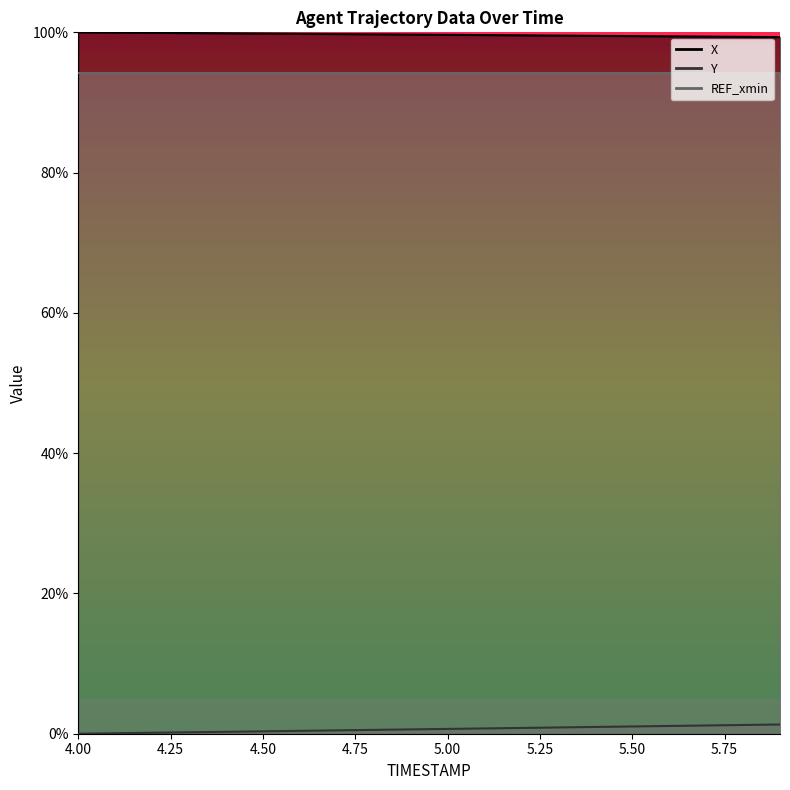

Is the value of Y at 5.7 greater than the value of X at 4.8?

No